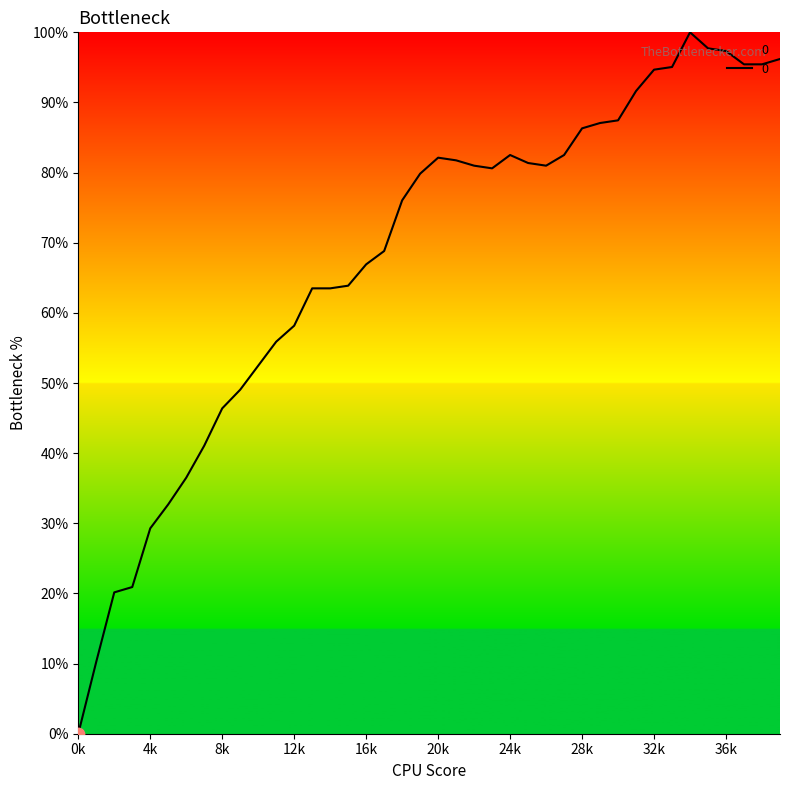

What is the maximum value shown in the chart?

100.0